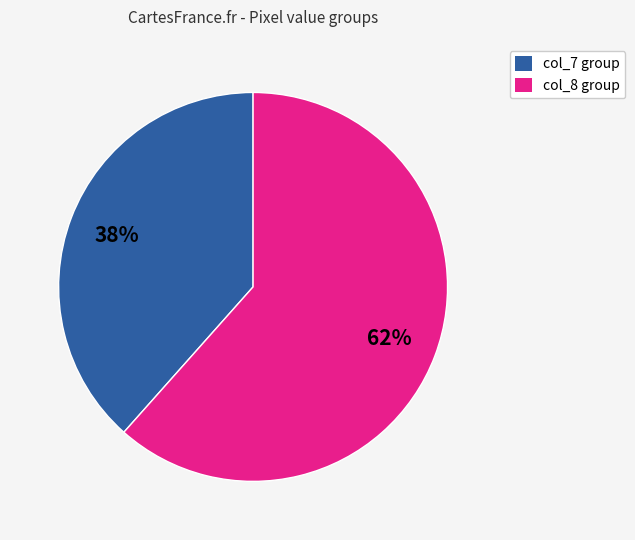

To the nearest percent, what is the combined percentage of col_7 group and col_8 group?

100%